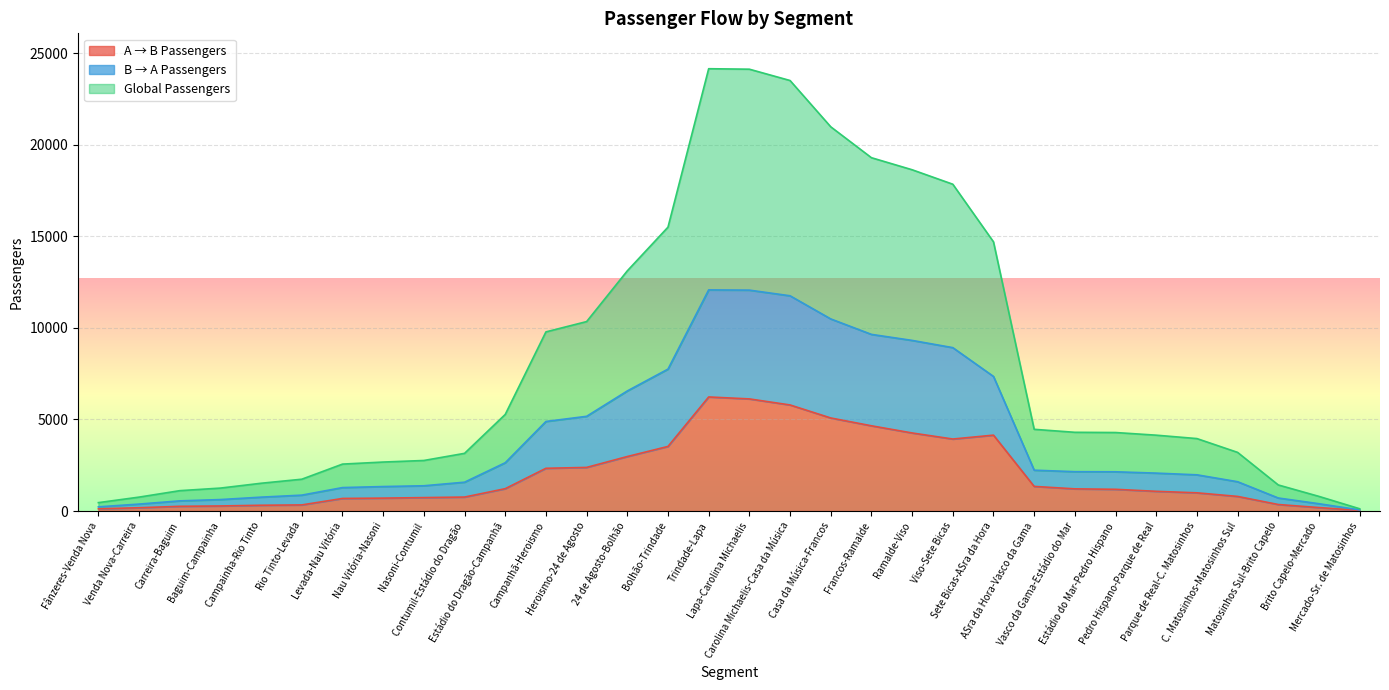

Where is the first local maximum for Global Passengers?

Trindade-Lapa